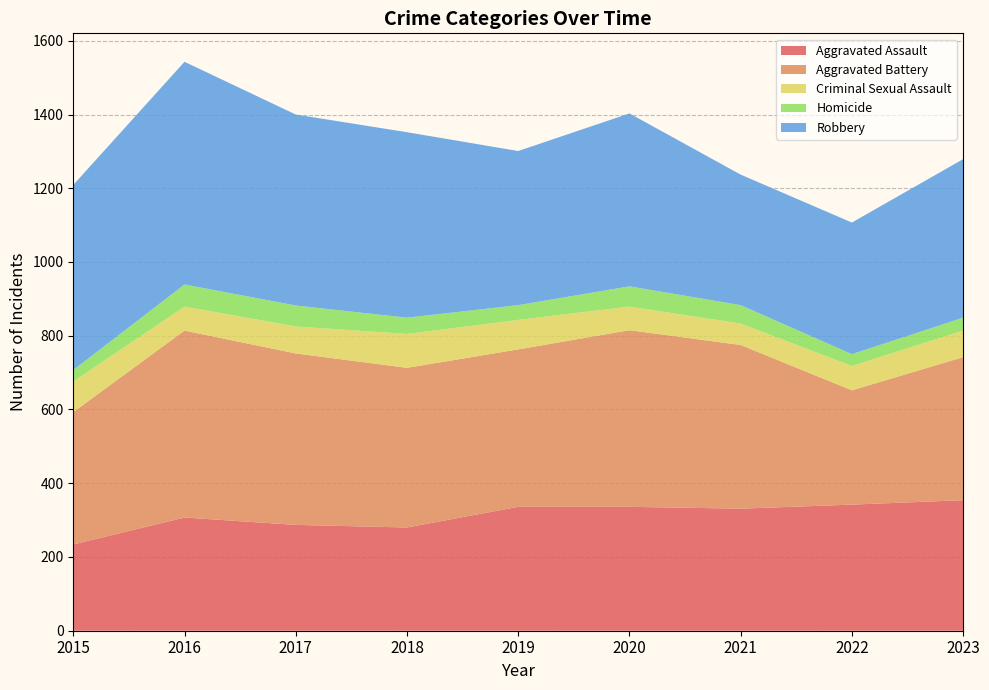

Reading left to right, list all the values displayed in this chart.

Aggravated Assault: 2015=234	2016=307	2017=287	2018=280	2019=336	2020=336	2021=331	2022=342	2023=354
Aggravated Battery: 2015=359	2016=507	2017=465	2018=433	2019=427	2020=479	2021=444	2022=310	2023=388
Criminal Sexual Assault: 2015=83	2016=65	2017=73	2018=92	2019=80	2020=64	2021=58	2022=66	2023=72
Homicide: 2015=31	2016=60	2017=57	2018=44	2019=40	2020=55	2021=50	2022=32	2023=35
Robbery: 2015=502	2016=604	2017=518	2018=503	2019=418	2020=469	2021=354	2022=357	2023=430